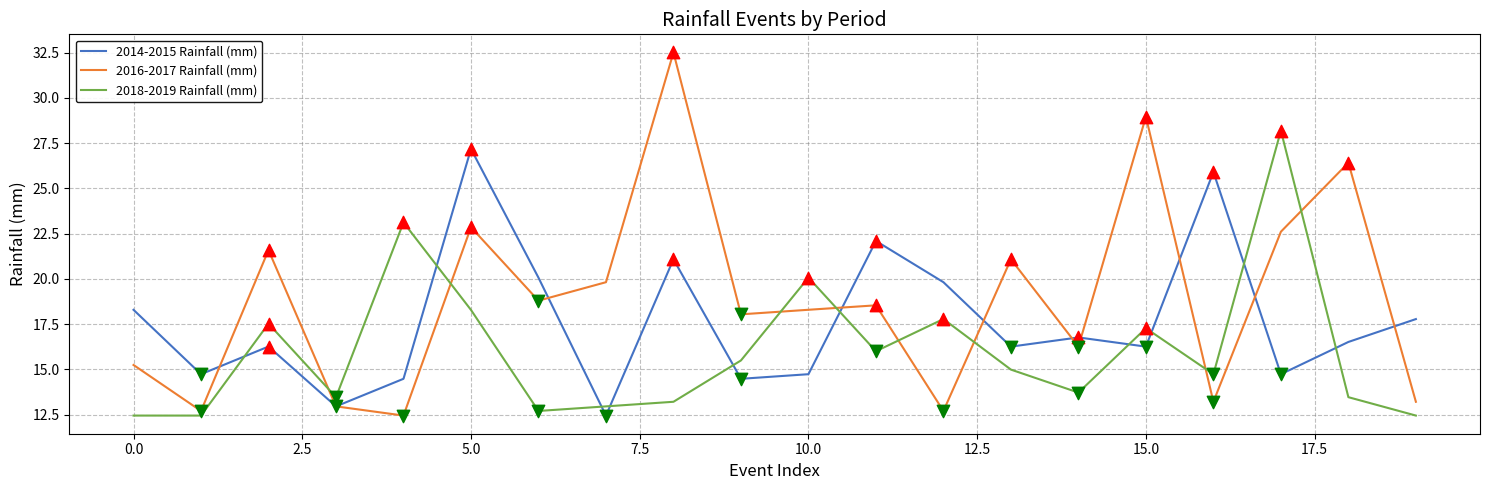

Which series has the largest range (max minus min)?

2016-2017 Rainfall (mm)